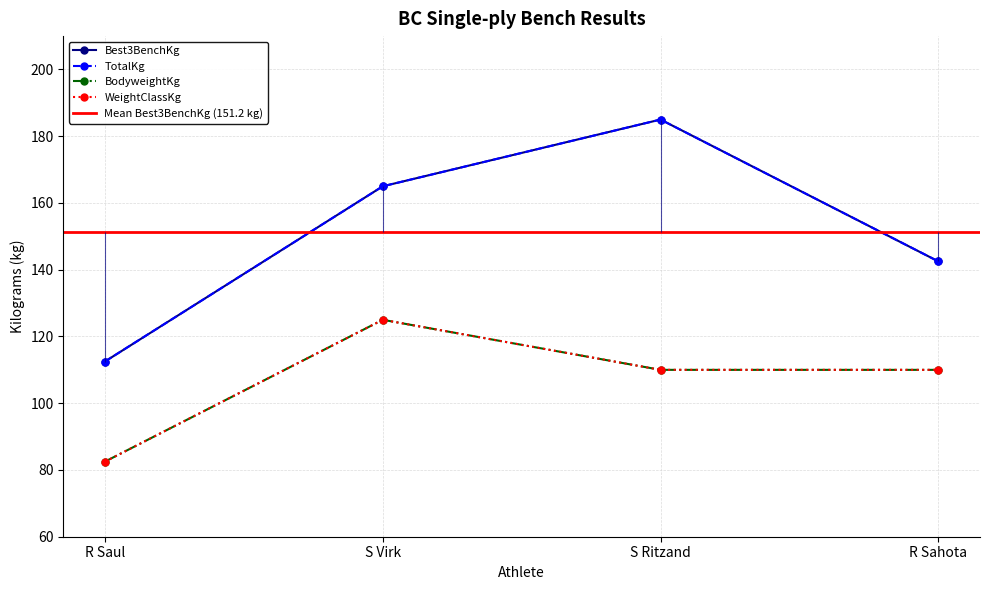

True or false: Best3BenchKg and BodyweightKg intersect in this chart.

False